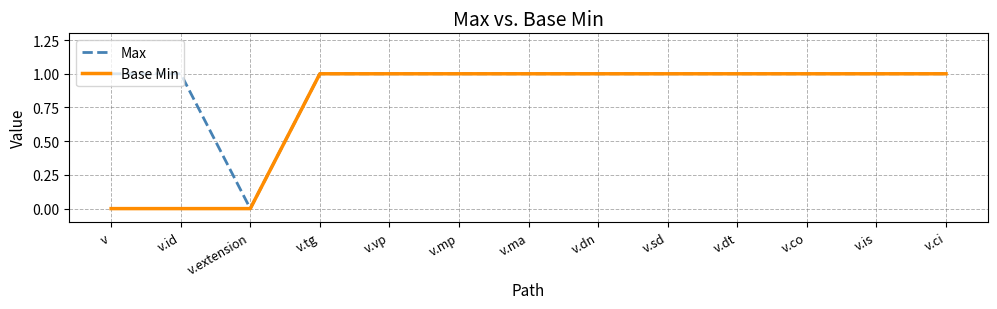

Count the Base Min values in the range 1 to 2.

10